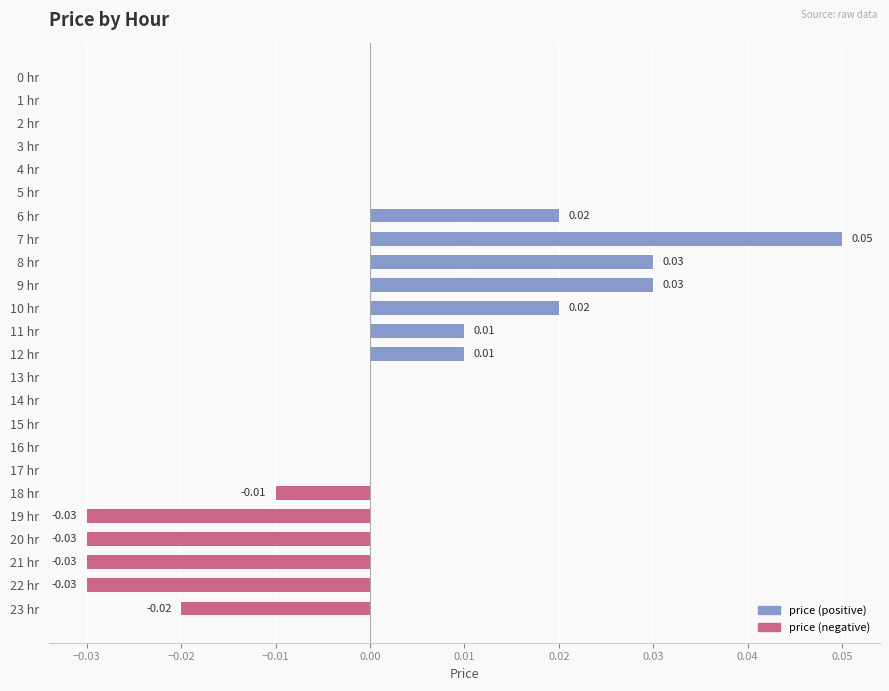

Which series has the largest total across all categories?

price (positive)